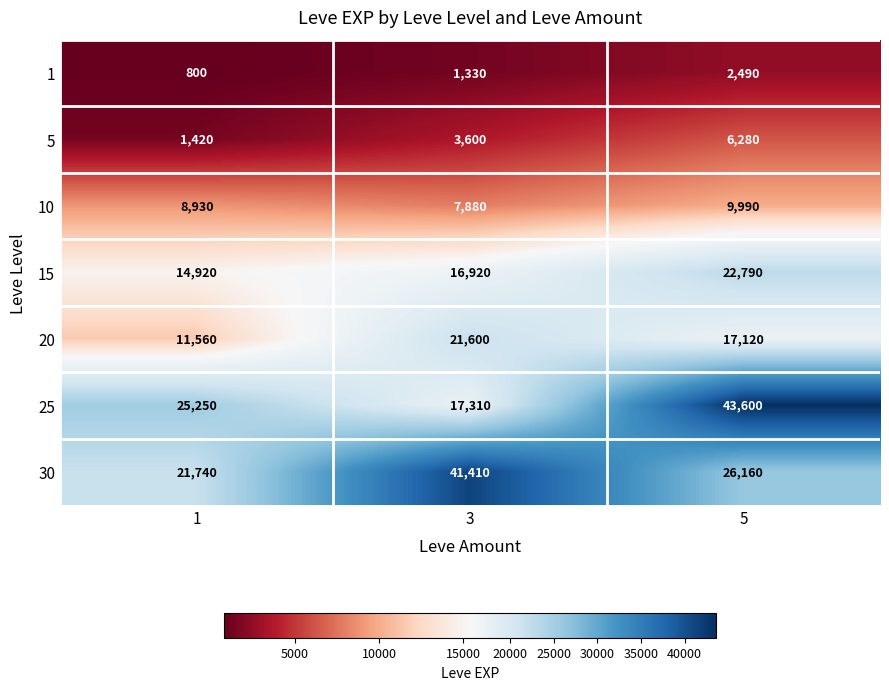

How many series are shown in this chart?

7